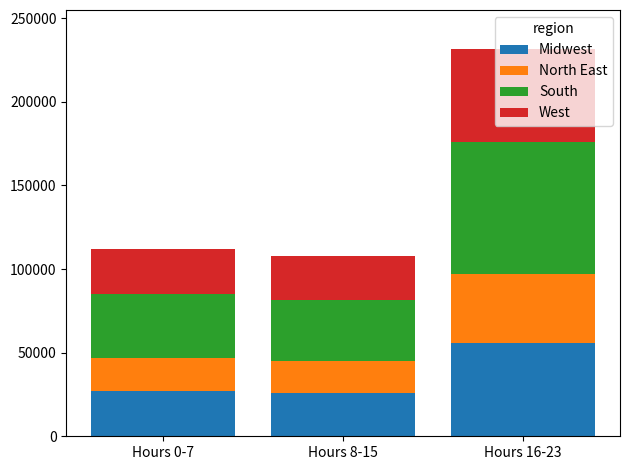

What is the average value of the Midwest series?

36088